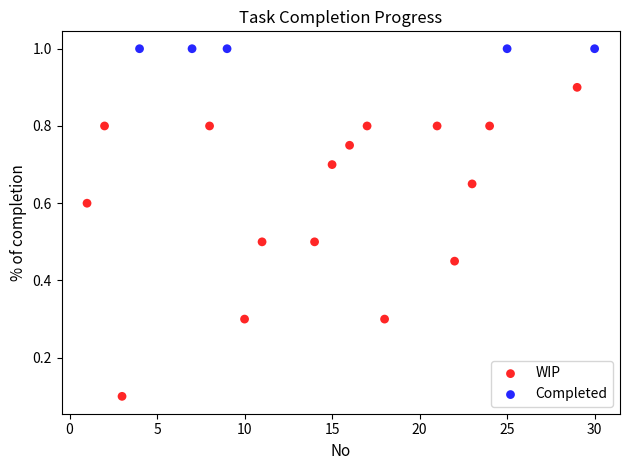

Which series reaches the minimum Y coordinate?

WIP